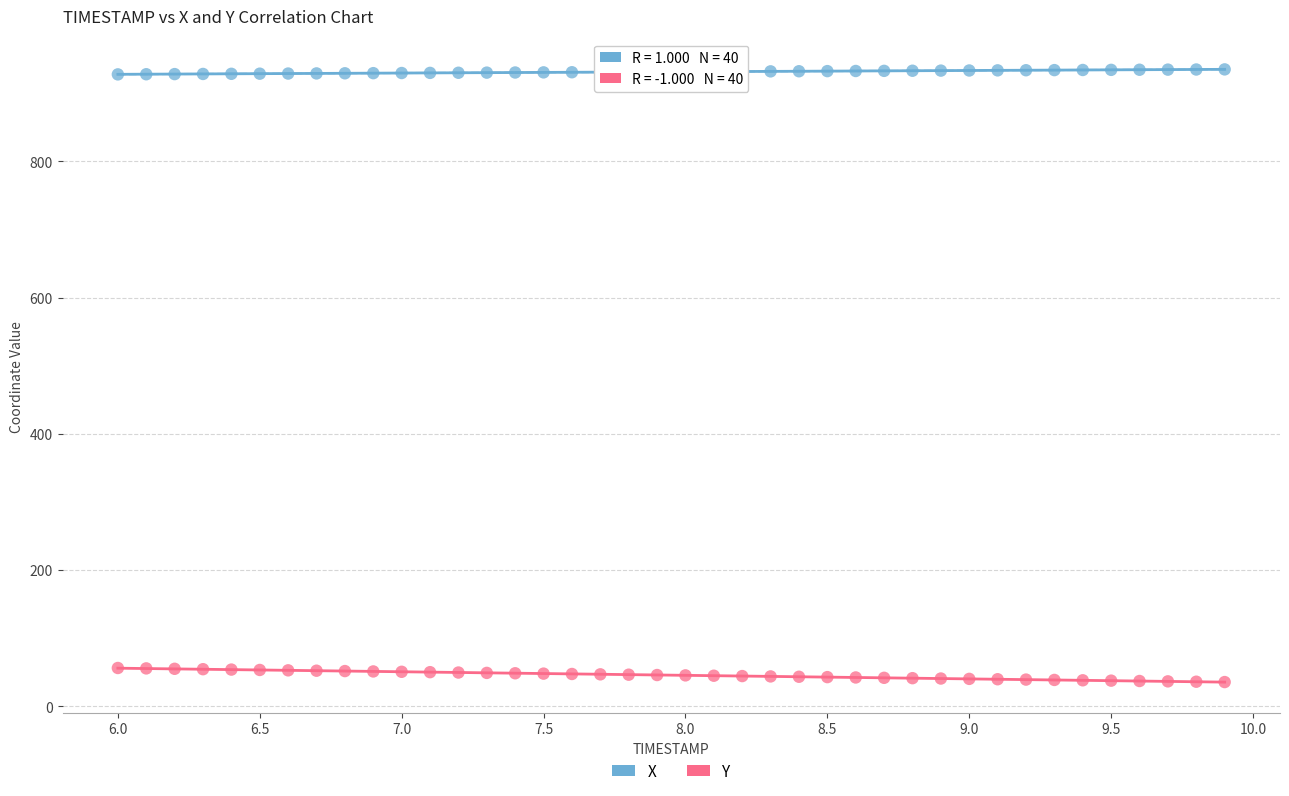

Which series reaches the maximum Y coordinate?

X